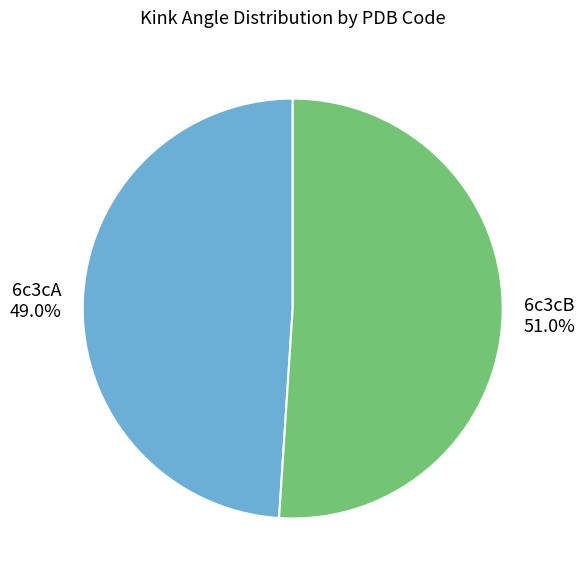

Which has a higher value, 6c3cB or 6c3cA?

6c3cB